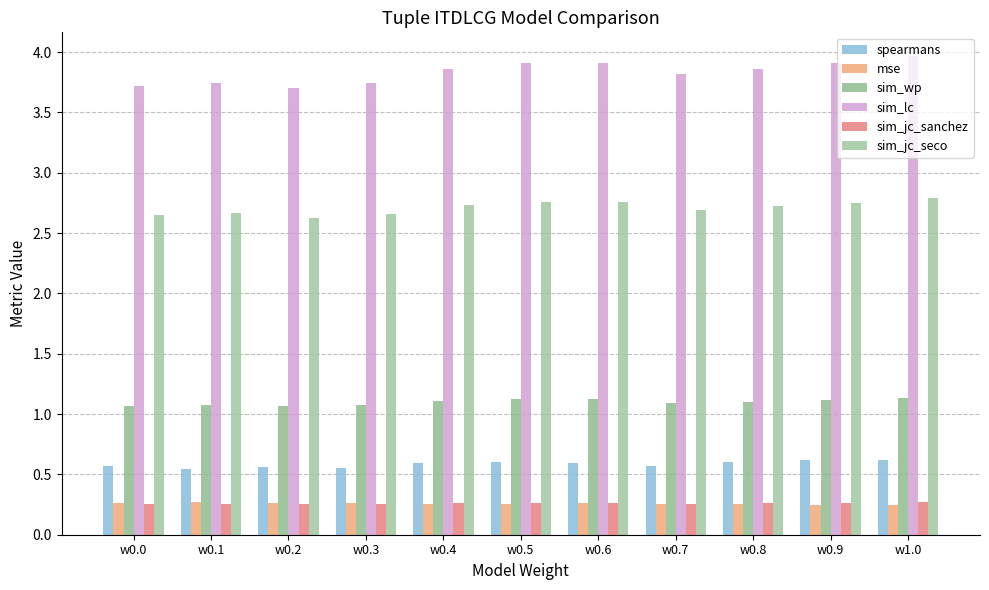

Is the value of mse at w0.6 greater than the value of spearmans at w0.7?

No